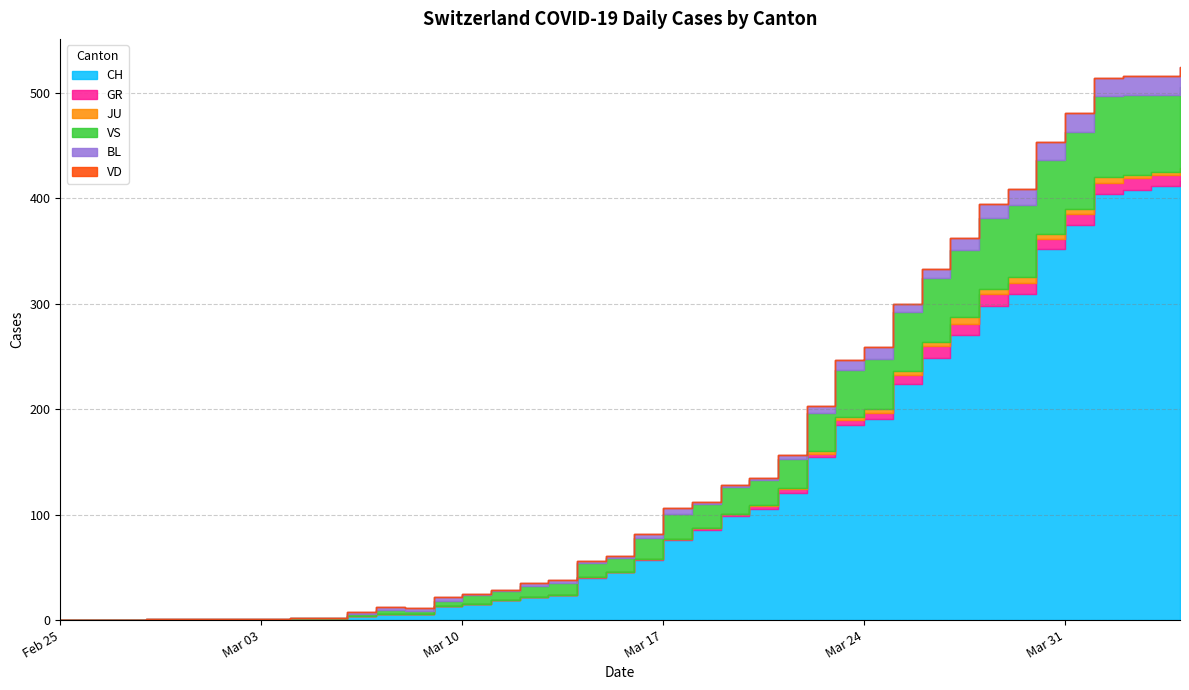

Which category has the highest value in the GR series?

2020-03-26